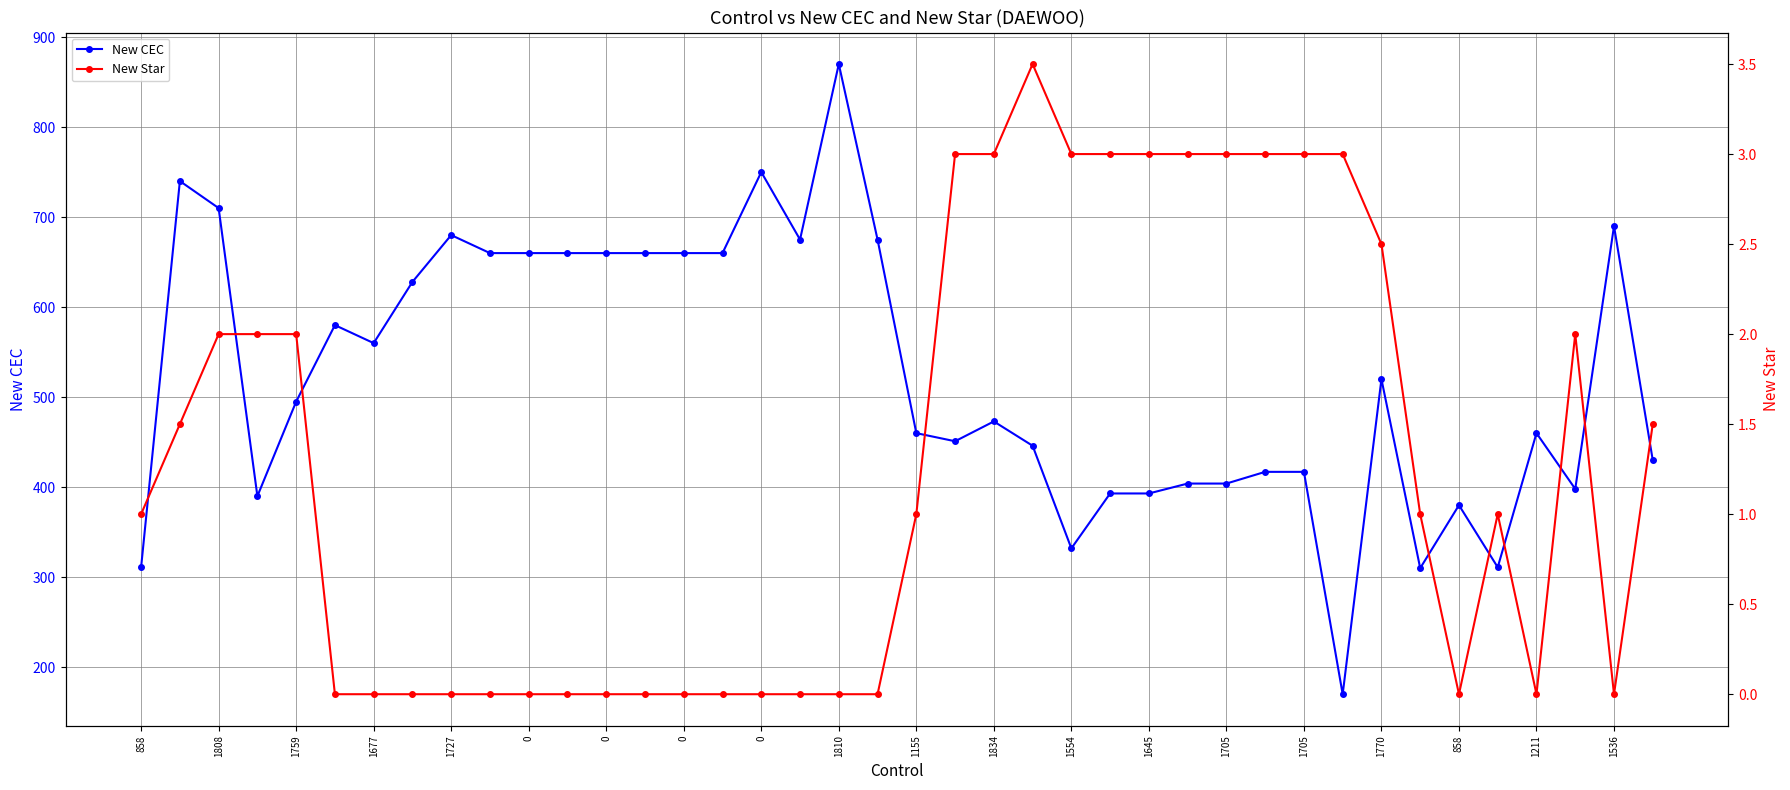

Rank the series by their average value, from lowest to highest.

New Star, New CEC